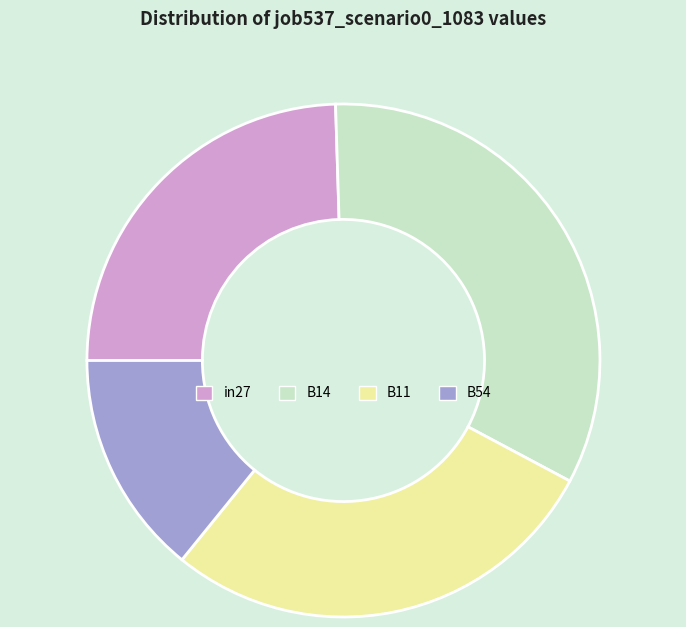

Which category has the biggest portion of the pie?

B14